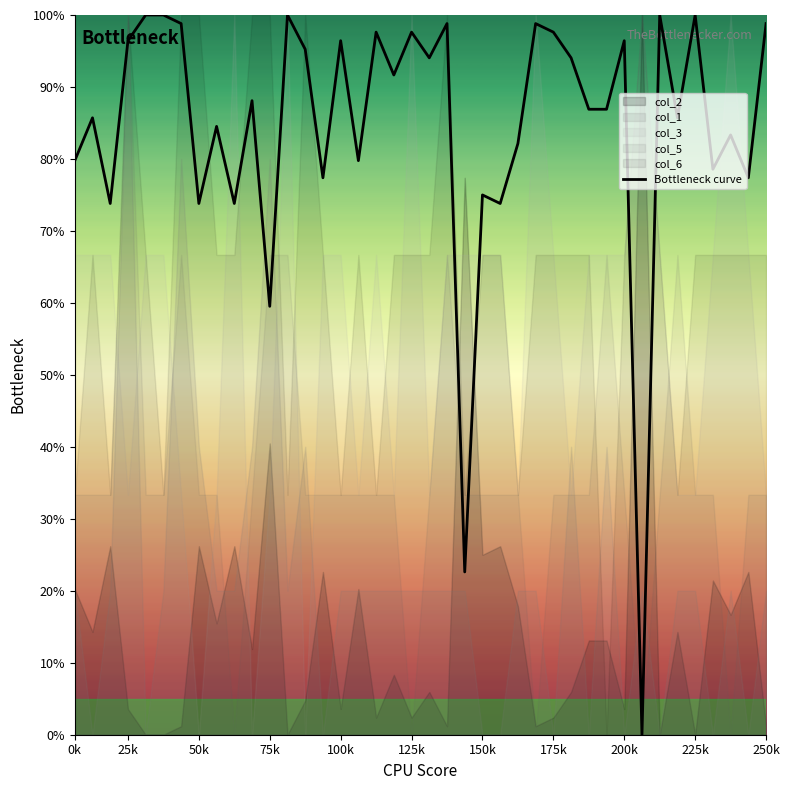

True or false: the data shows 22.6 at 22.

True